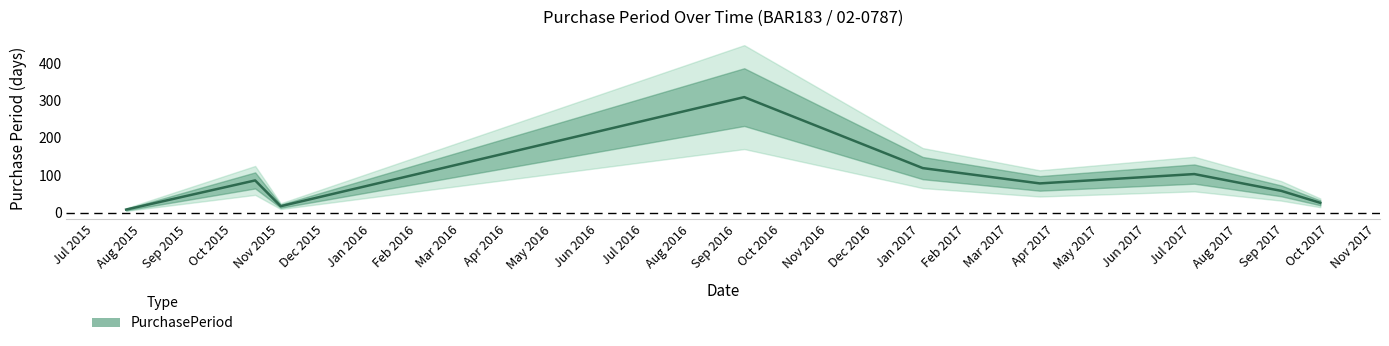

At which category does the data reach its first local peak?

2015-10-16